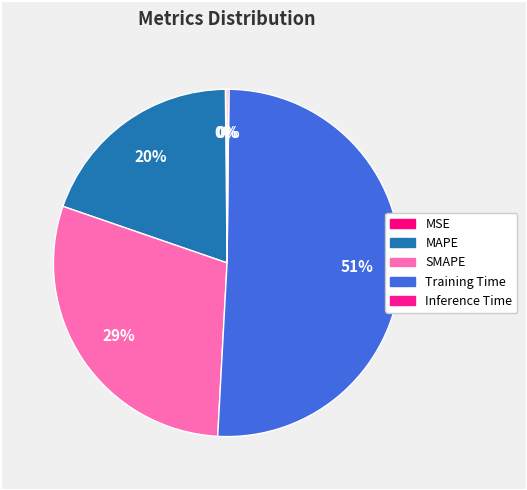

What is the change in value from MSE to MAPE?

+0.7